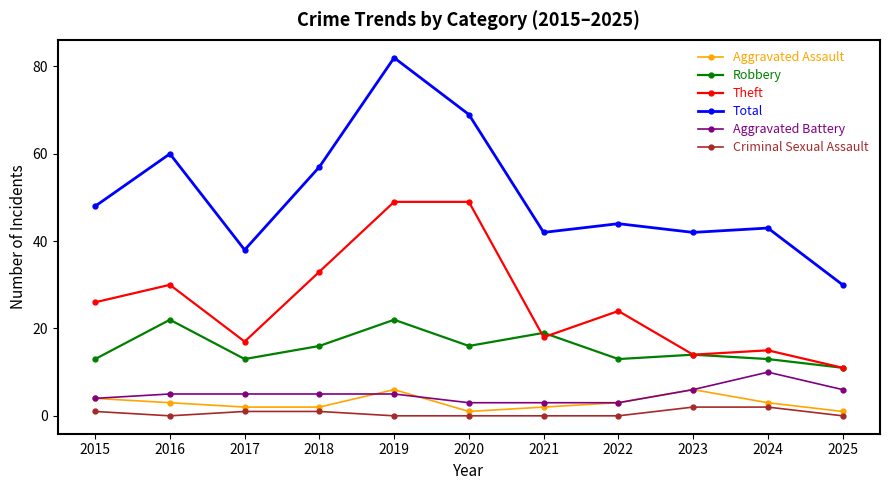

Which series has the largest range (max minus min)?

Total